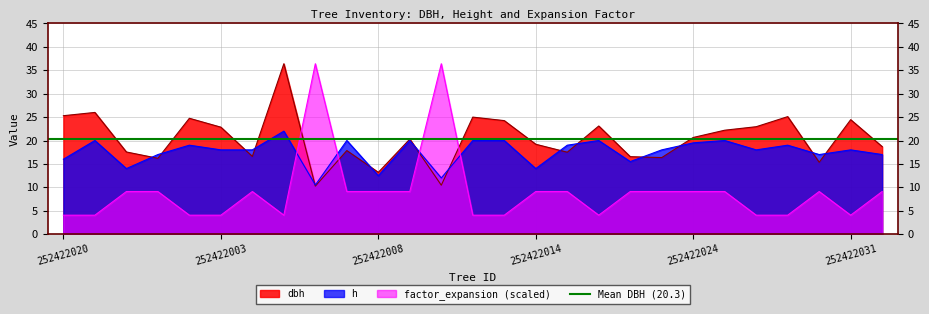

What is the label of the 27th point from the right?

252422020